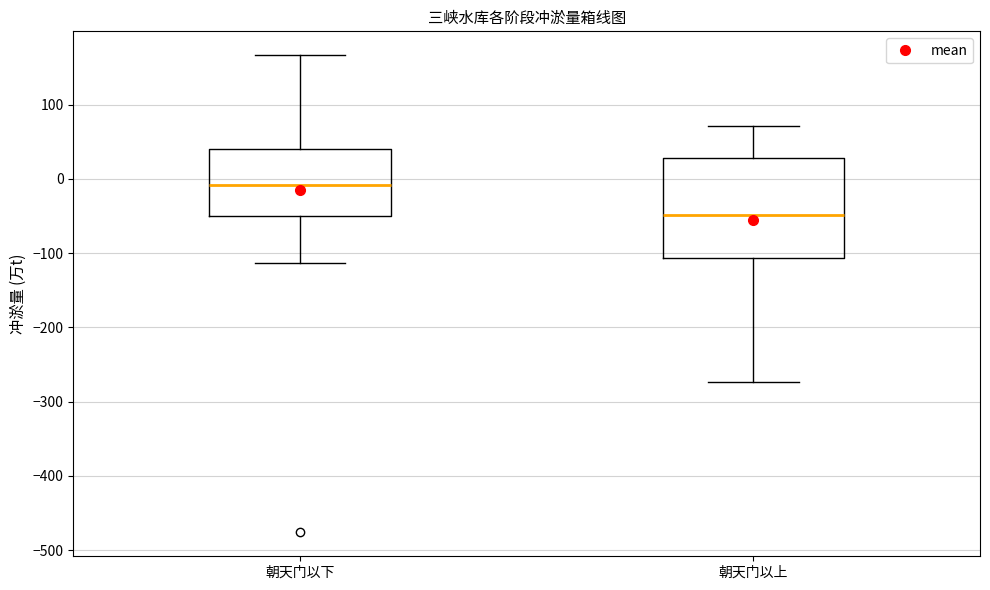

Reading left to right, transcribe this box plot: for each box, give where its median line is, the range the box spans, and where its two whiskers end, as read against the y-axis. The values are not printed on the chart, so give them approximately, as read against the axis.

朝天门以下: median -10, box -50 to 40, whiskers -110 to 170
朝天门以上: median -50, box -110 to 30, whiskers -270 to 70